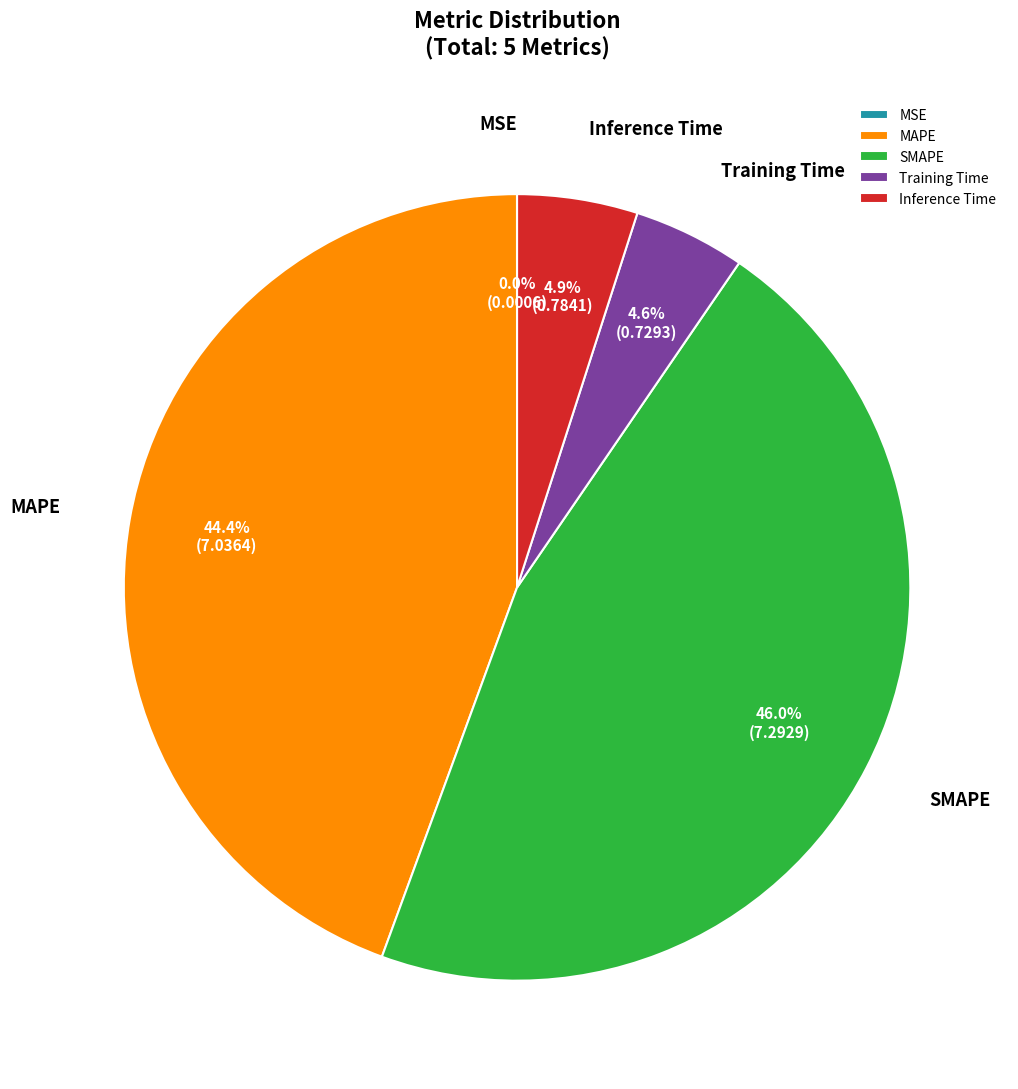

What percentage is NOT represented by Inference Time?

95.1%